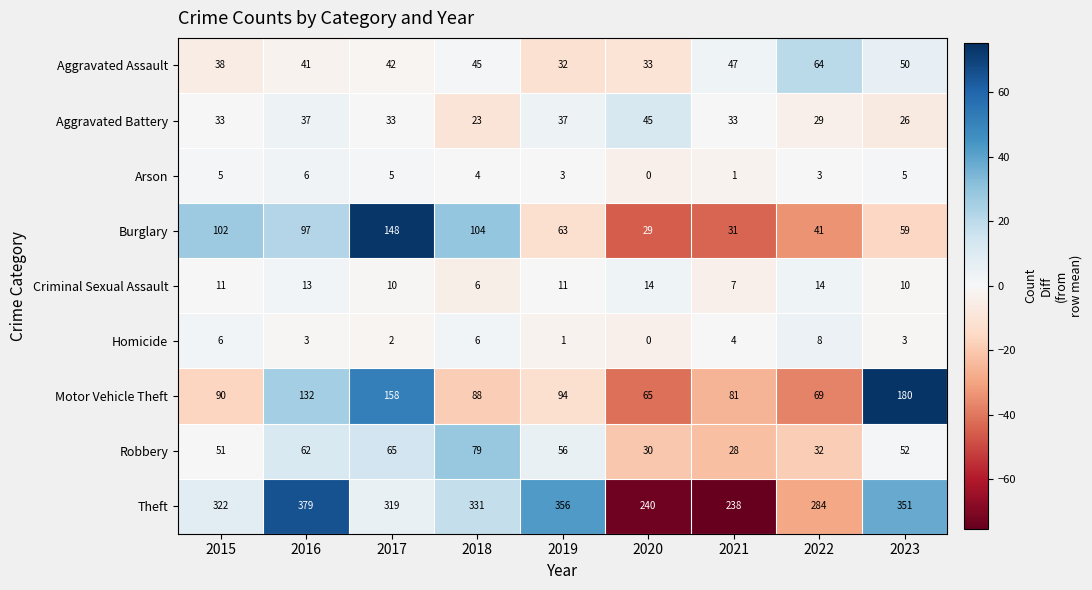

True or false: Criminal Sexual Assault has a value of 6 at 2018.

True